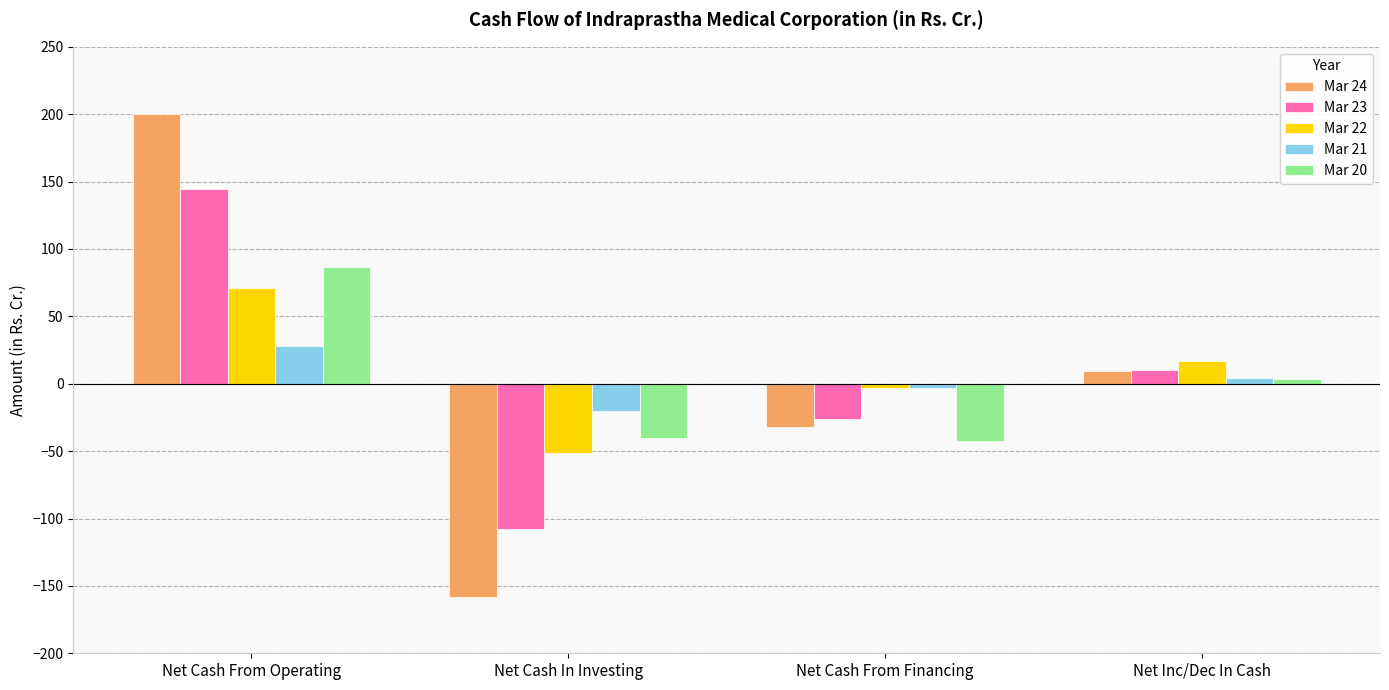

What is the minimum value shown in the chart?

-158.4